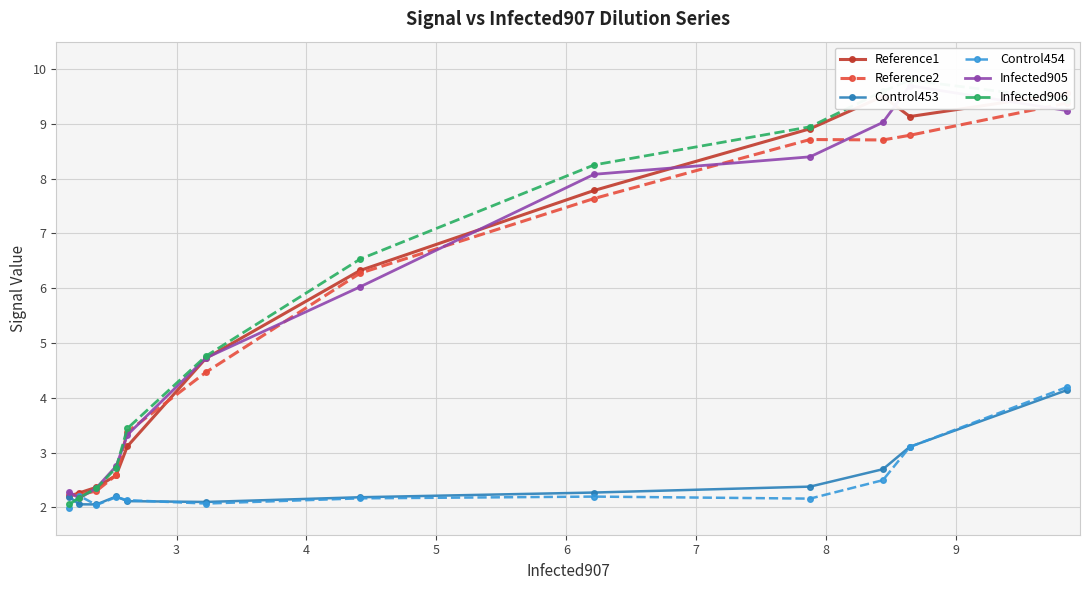

What is the highest value of the Control453 series?

4.1